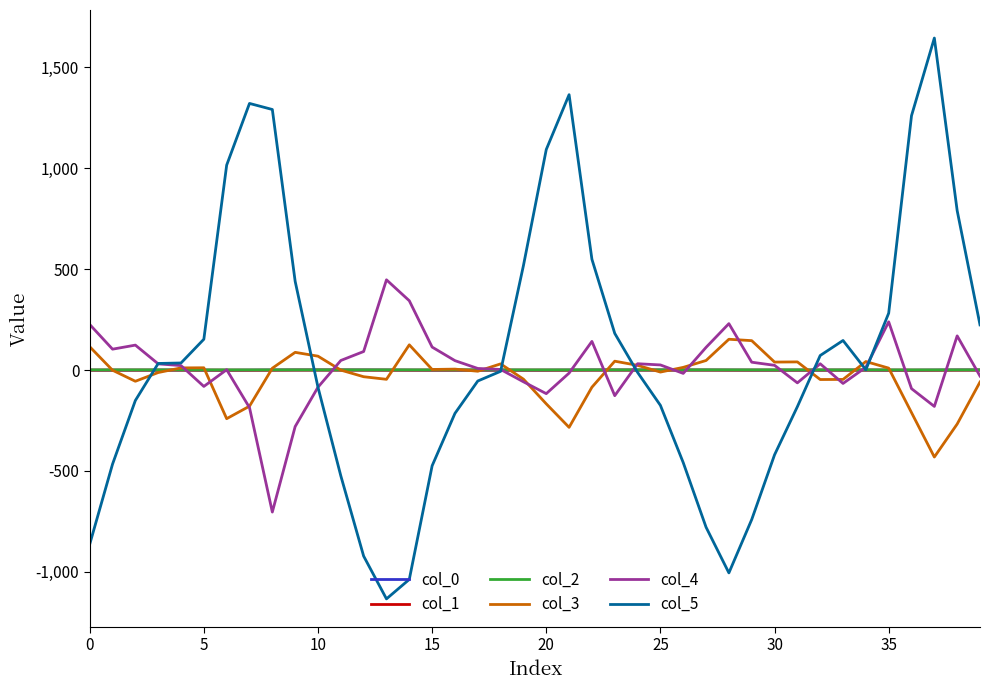

Which series has the largest range (max minus min)?

col_5